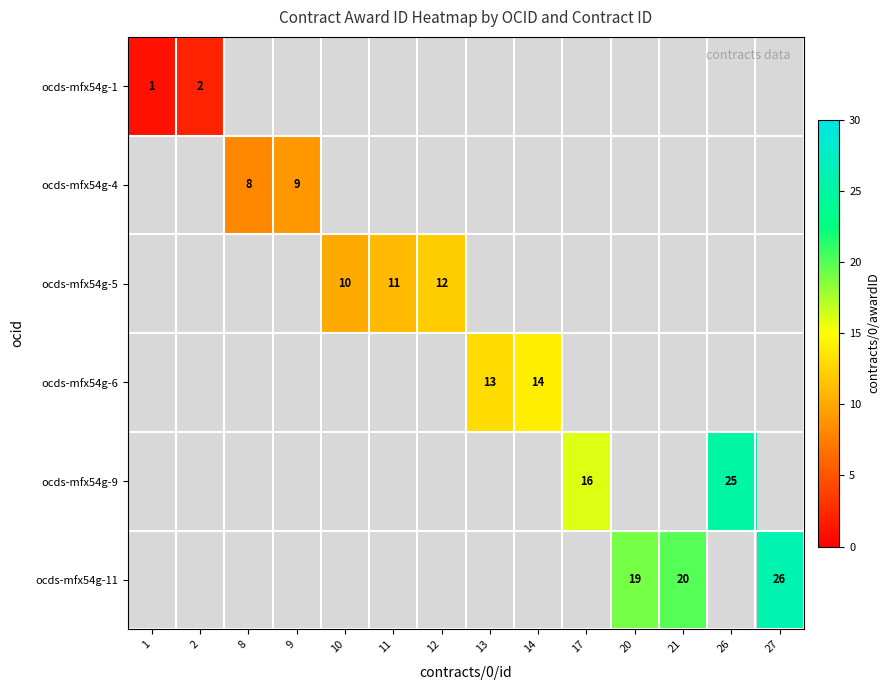

Is the value of ocds-mfx54g-11 at 27 greater than the value of ocds-mfx54g-1 at 1?

Yes